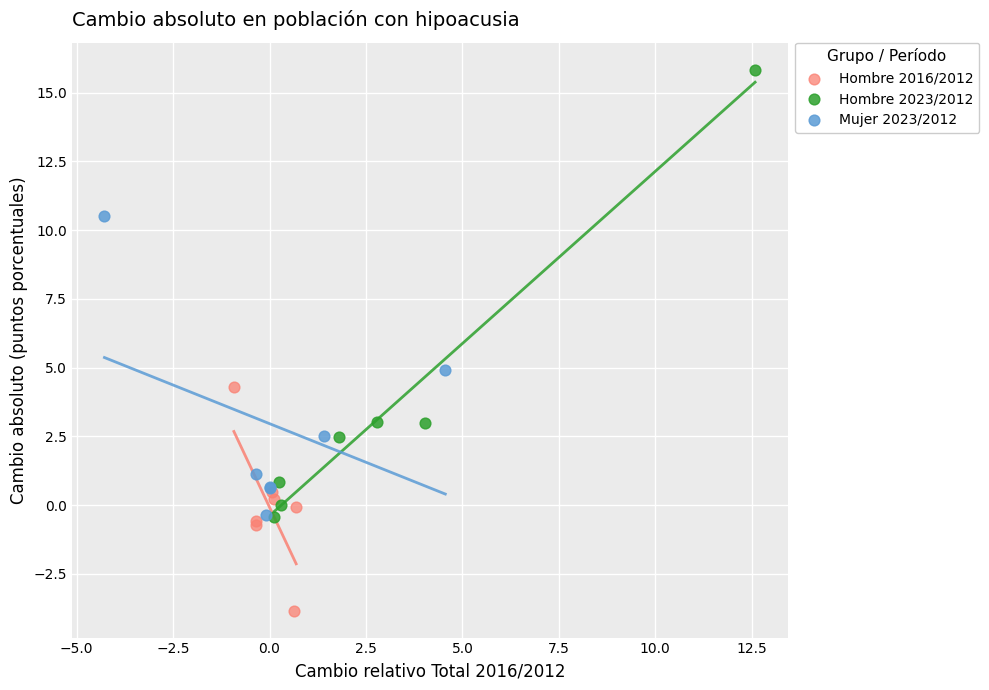

Which series reaches the minimum Y coordinate?

Hombre 2016/2012